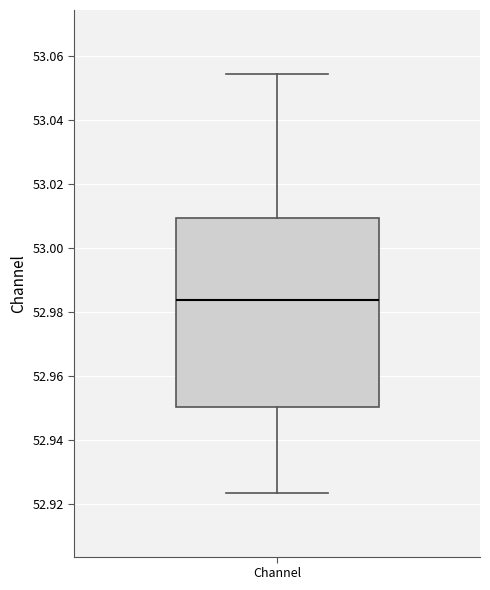

Read this box plot against the y-axis: the position of the median line, the range covered by the box, and the ends of both whiskers. The values are not printed on the chart, so give them approximately, as read against the axis.

median 52.984, box 52.950 to 53.010, whiskers 52.924 to 53.054